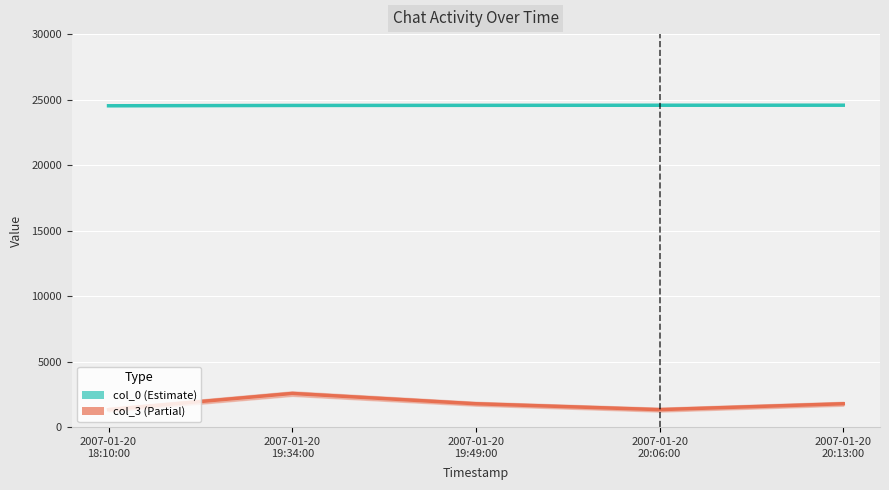

What is the difference between the col_3 values at 2007-01-20
18:10:00 and 2007-01-20
19:34:00?

1236